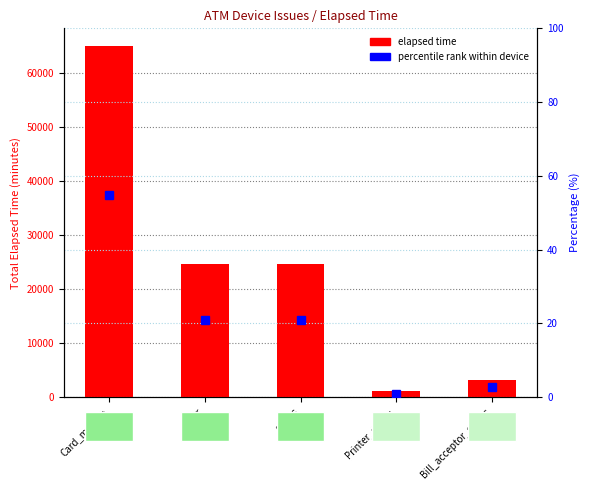

List the labels in order of percentile rank value, largest first.

Card_module, color, status, Bill_acceptor_status, Printer_status